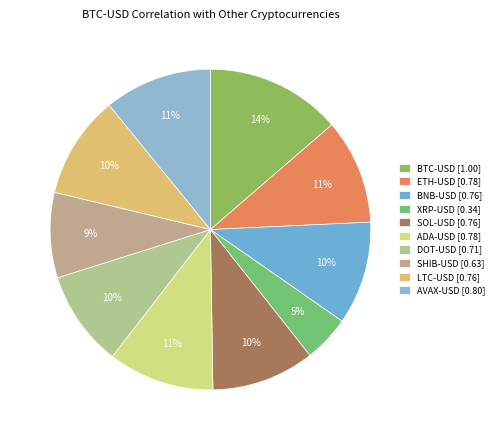

The ETH-USD slice represents 16% of the pie. True or false?

False